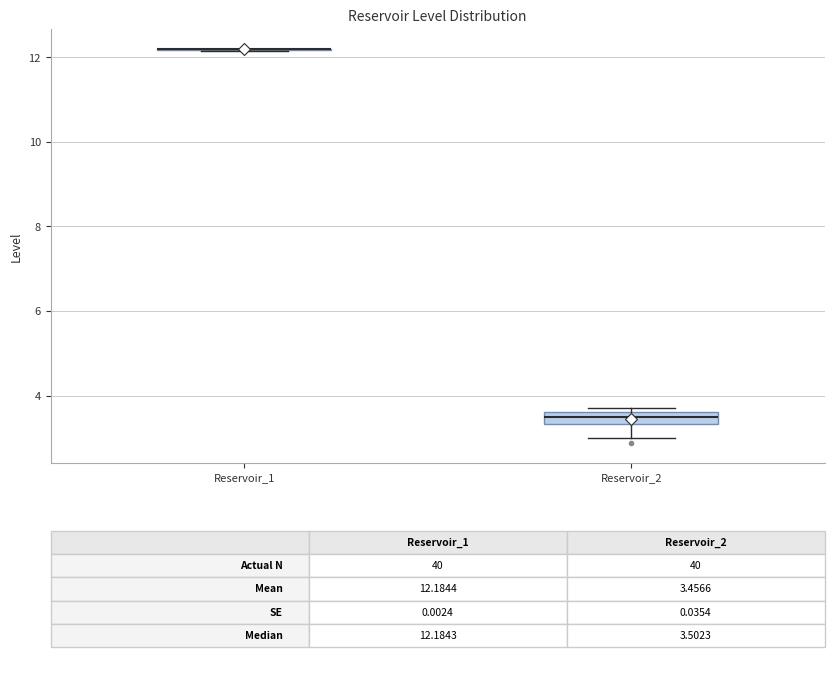

Which box is the tallest, from its lower edge to its upper edge?

Reservoir_2